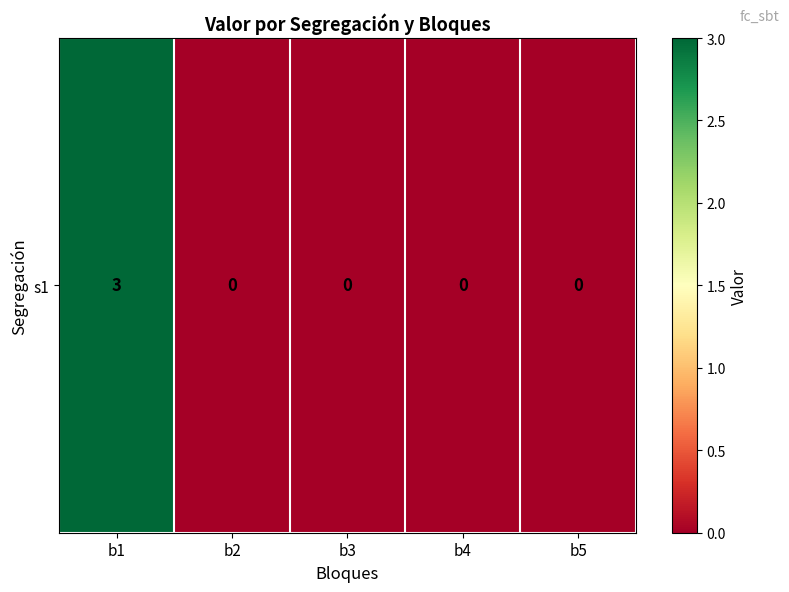

How many data points are above 0?

1